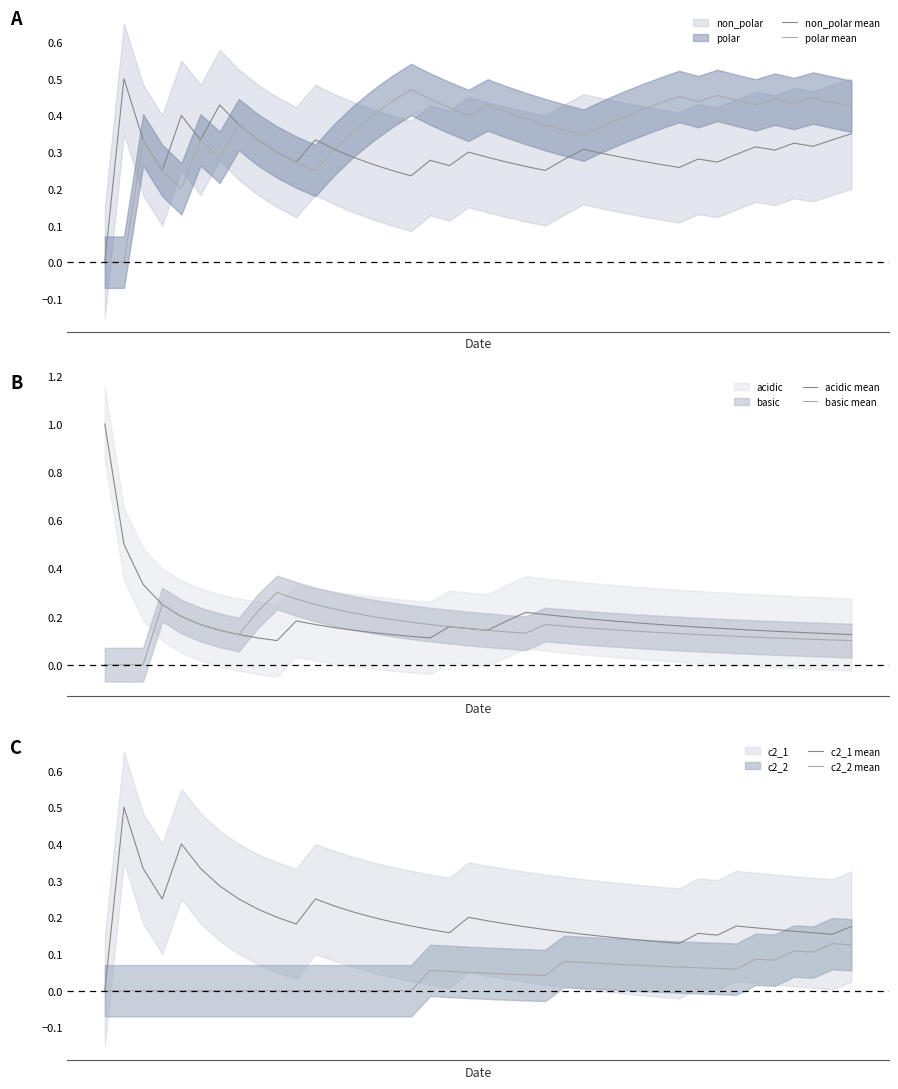

What is the value of the c2_1 mean point at the 20th from the left?

0.2